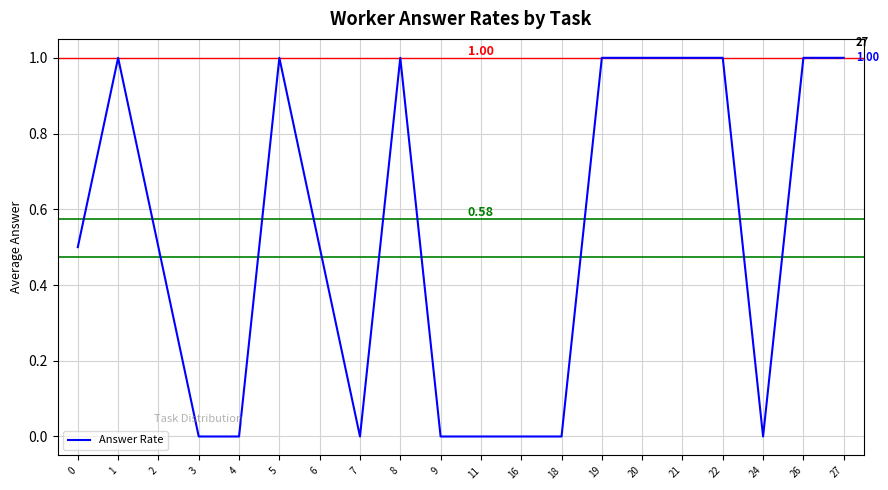

Reading right to left, what are all the values shown in this chart?

27=1.0	26=1.0	24=0.0	22=1.0	21=1.0	20=1.0	19=1.0	18=0.0	16=0.0	11=0.0	9=0.0	8=1.0	7=0.0	6=0.5	5=1.0	4=0.0	3=0.0	2=0.5	1=1.0	0=0.5